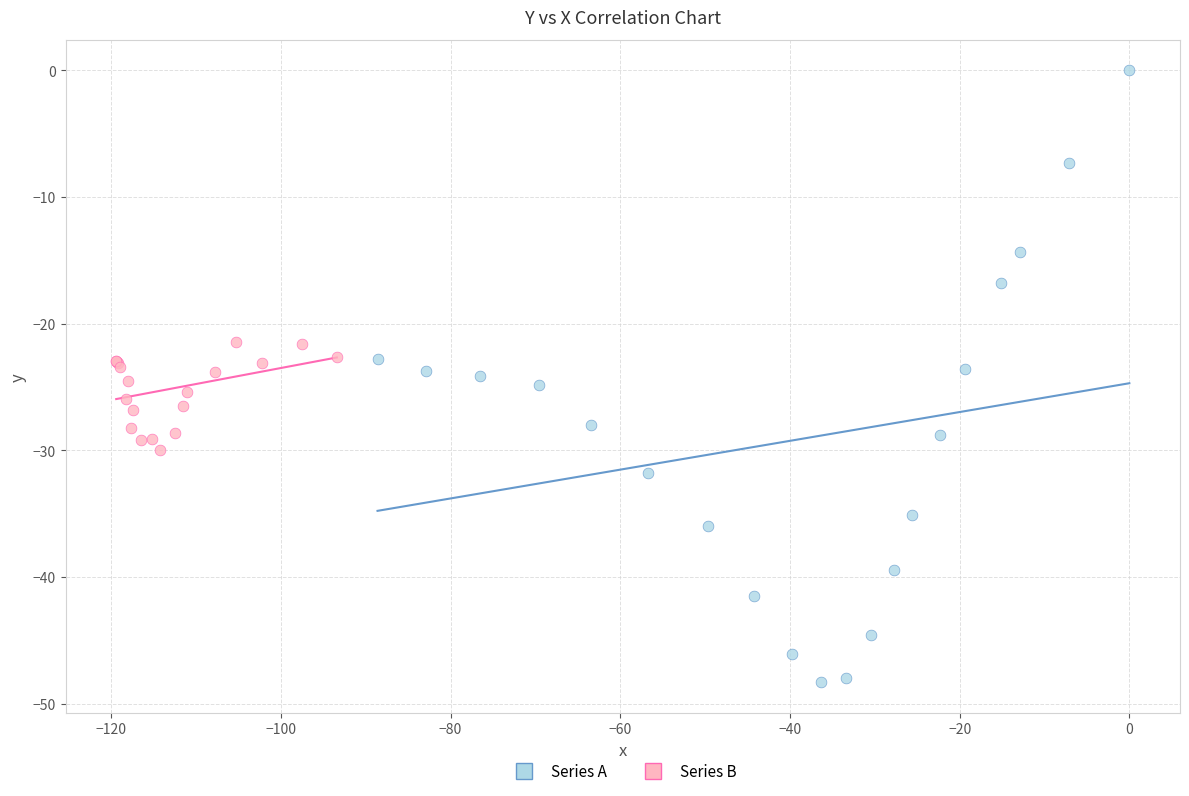

Which series has the widest spread of Y values?

Series A